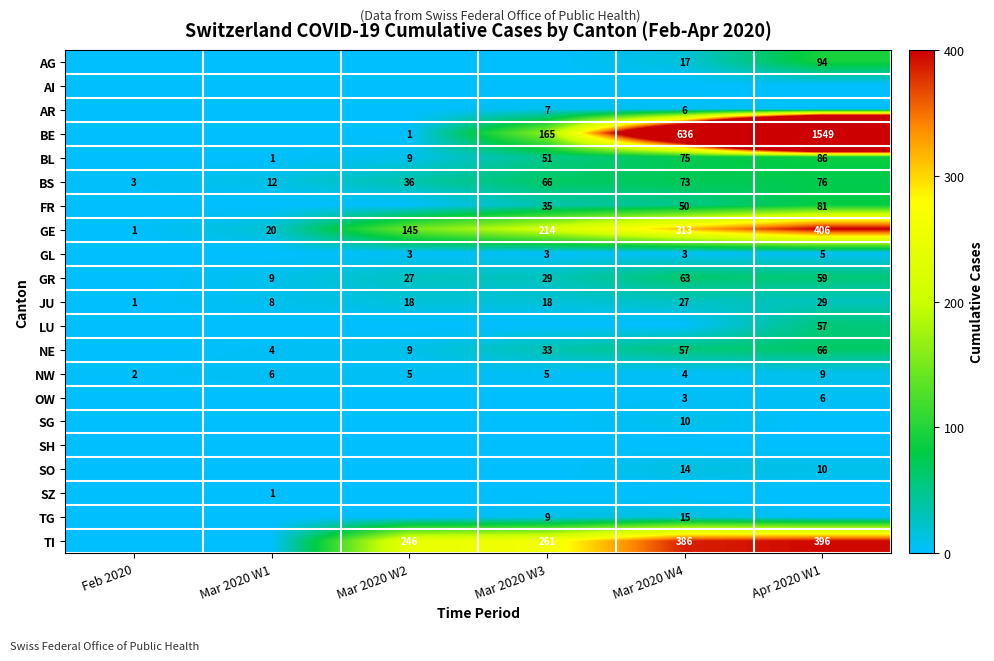

What is the lowest value of the BS series?

3